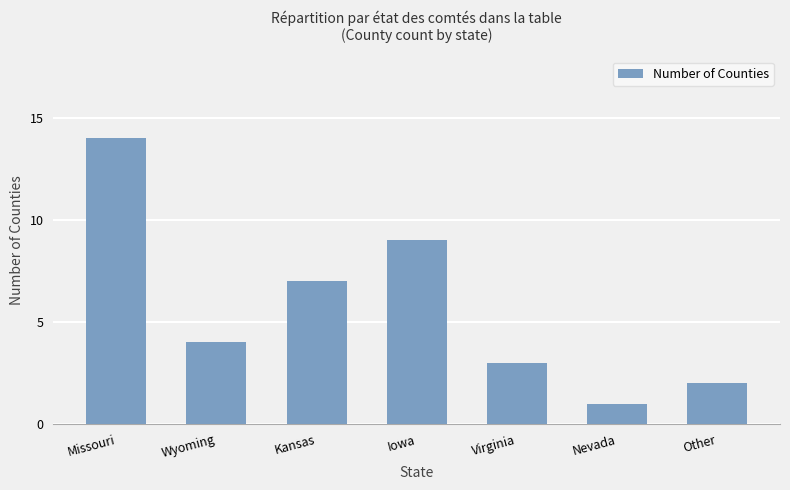

Where does the data first go above 4?

Missouri